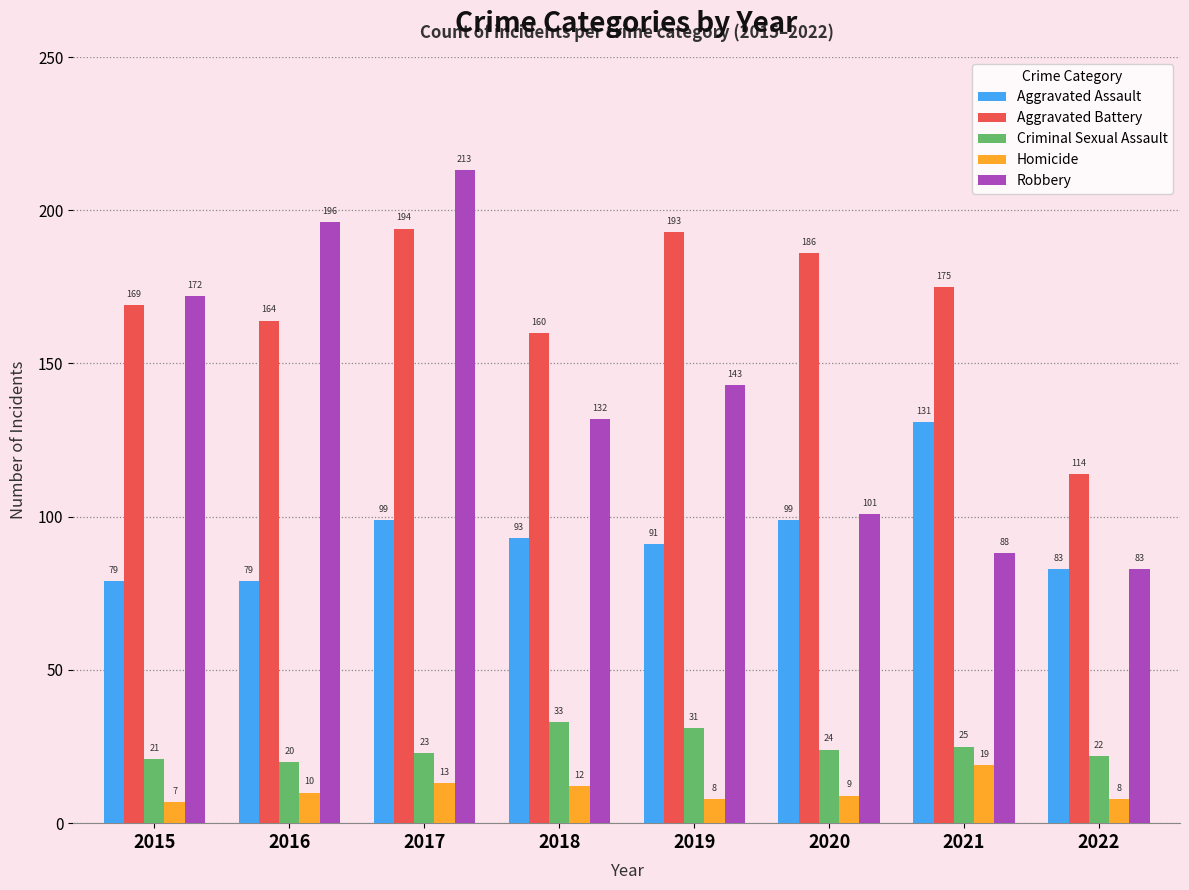

At which label is Homicide closest to 13?

2017